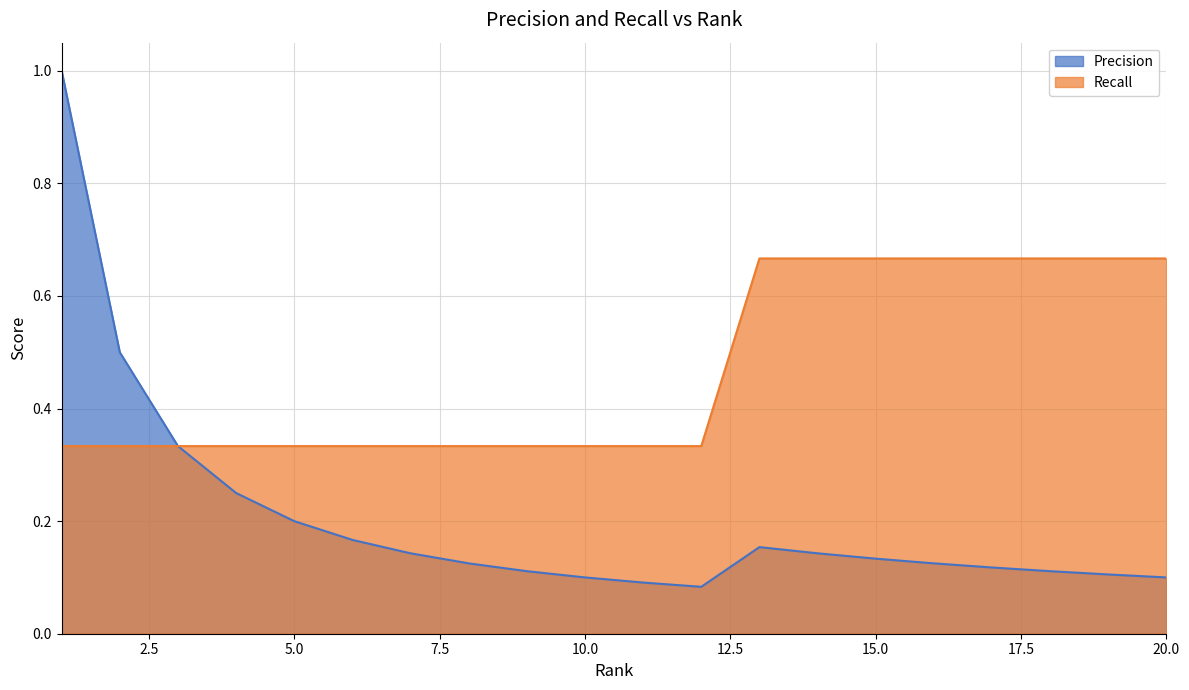

Which series changed the most between 13 and 19?

Precision